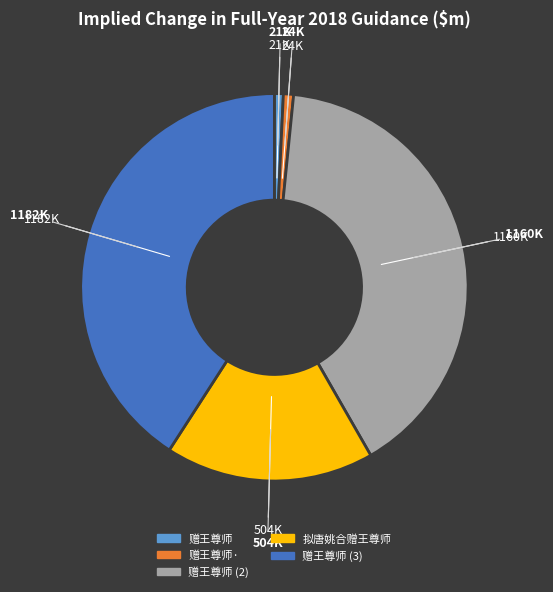

Does any single category account for the majority?

No